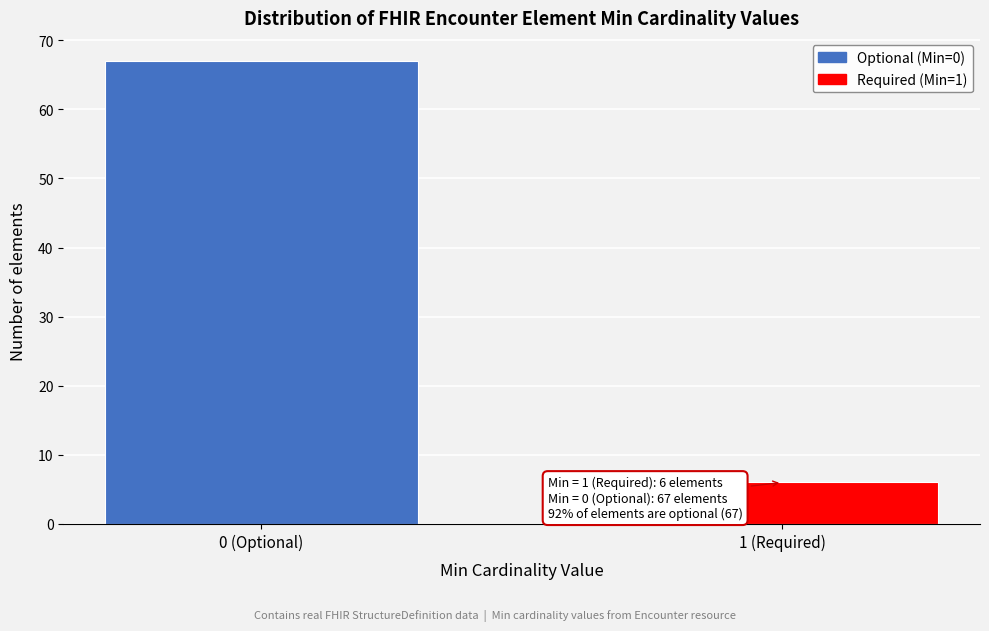

Reading left to right, list all the values displayed in this chart.

67	6